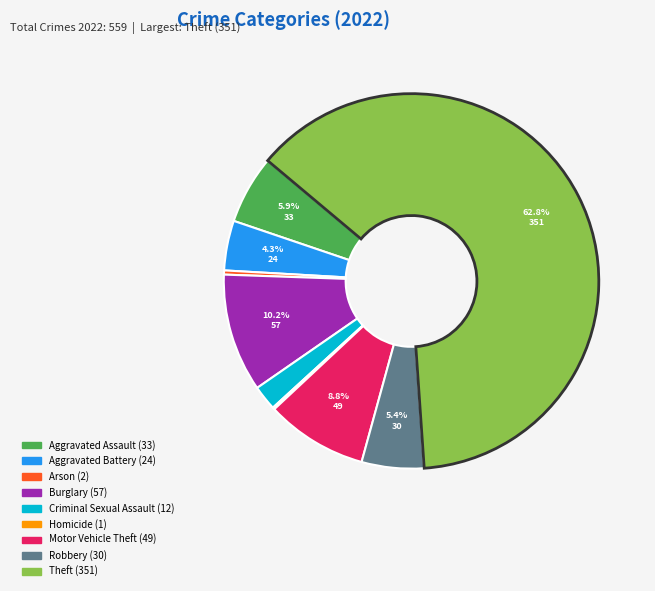

Which slice is the largest?

Theft